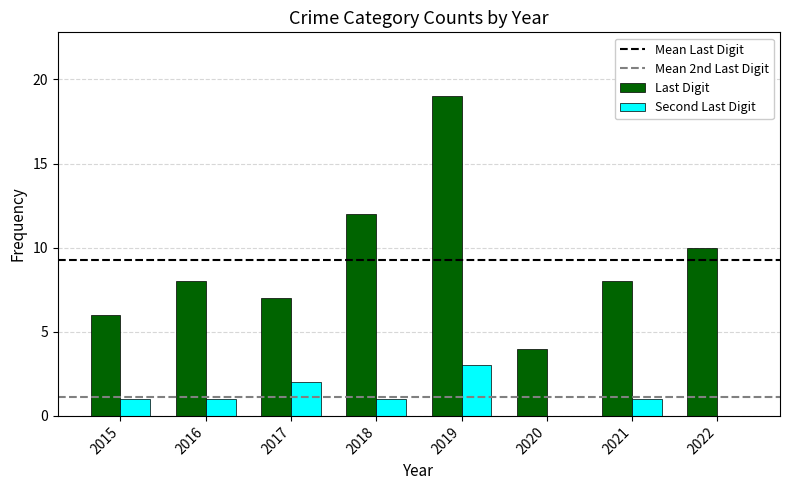

What is the total value across all series at 2017?

9